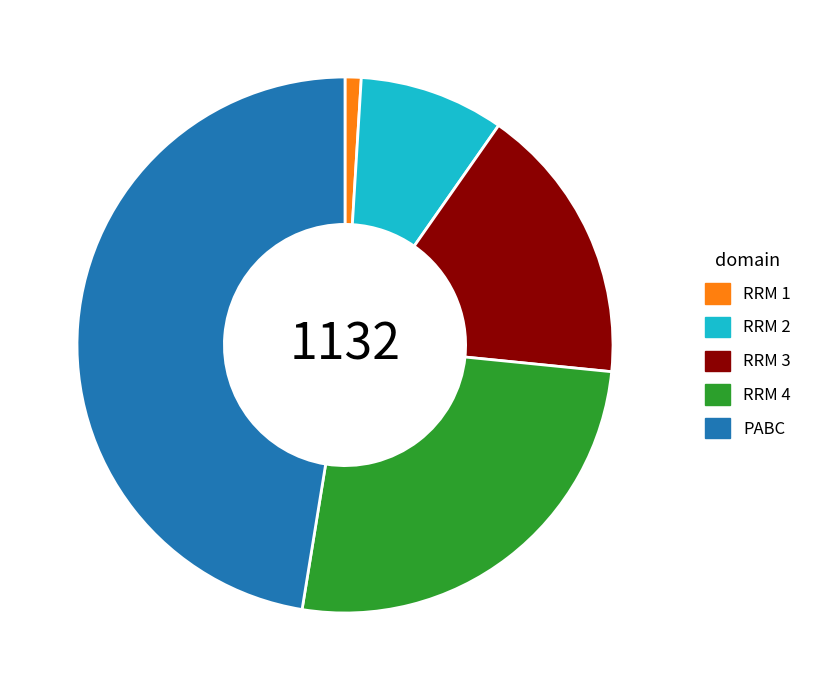

Is PABC the majority of the pie?

No